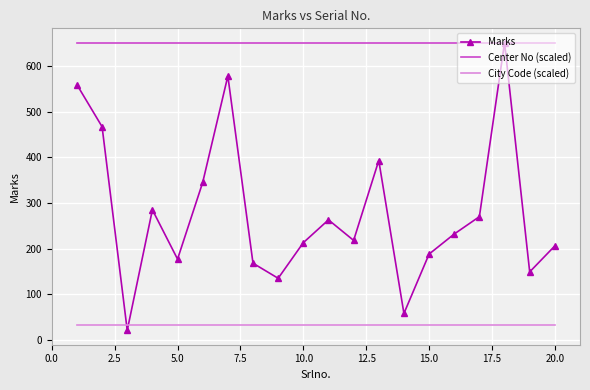

Which series has the largest total across all categories?

Center No (scaled)